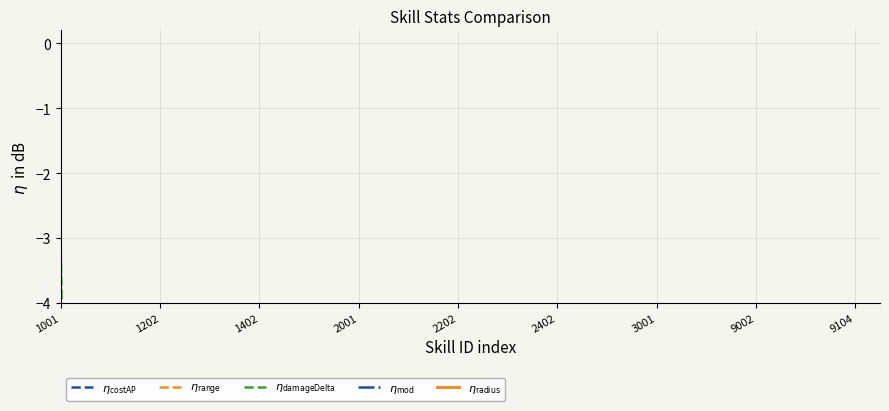

What is the maximum value for $\eta_{\mathrm{radius}}$?

-48.0